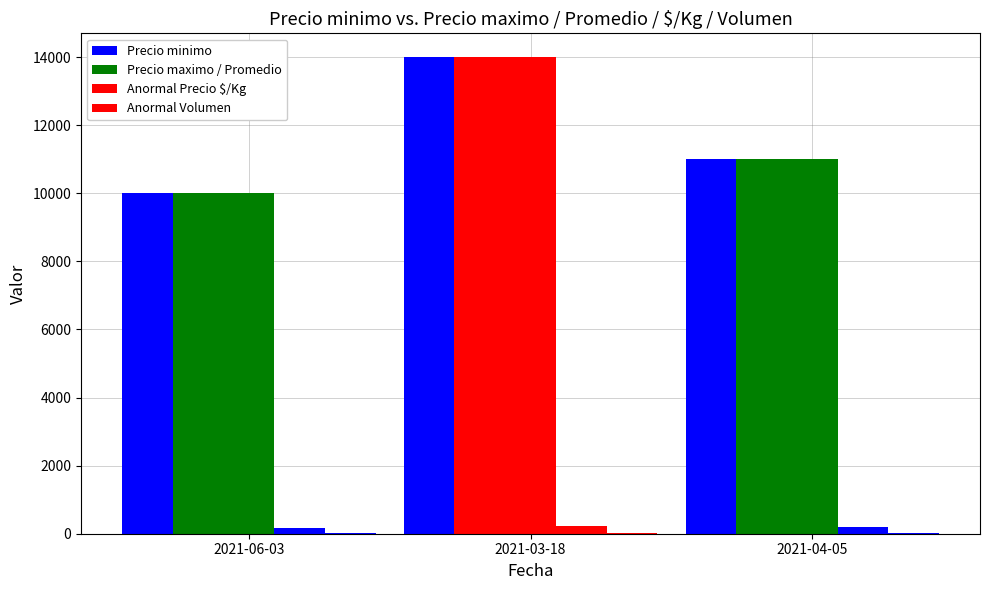

Count the number of data series in this chart.

5